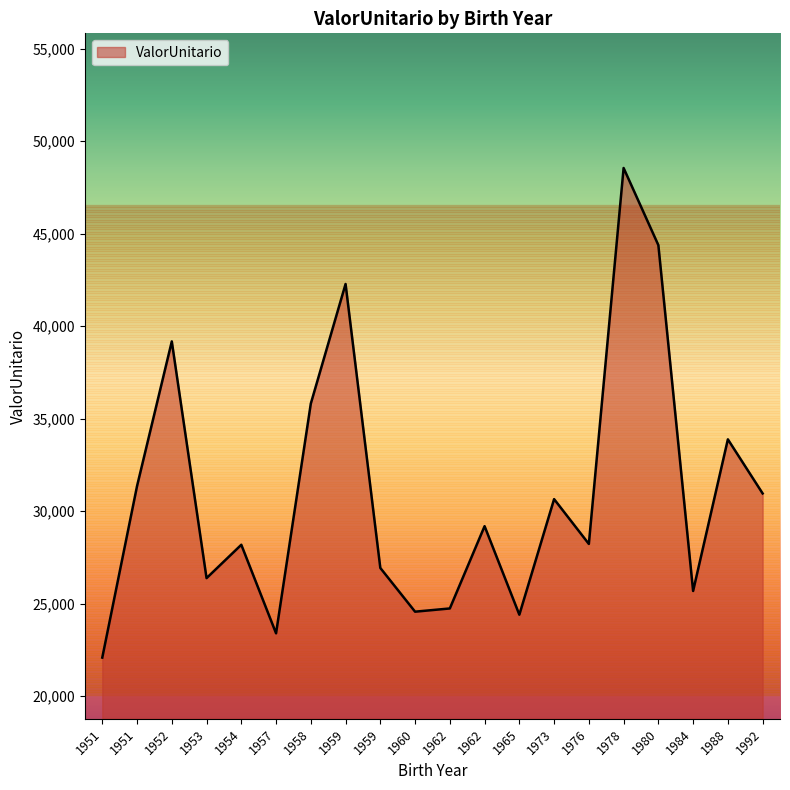

Between 1958 and 1962, which is larger?

1958